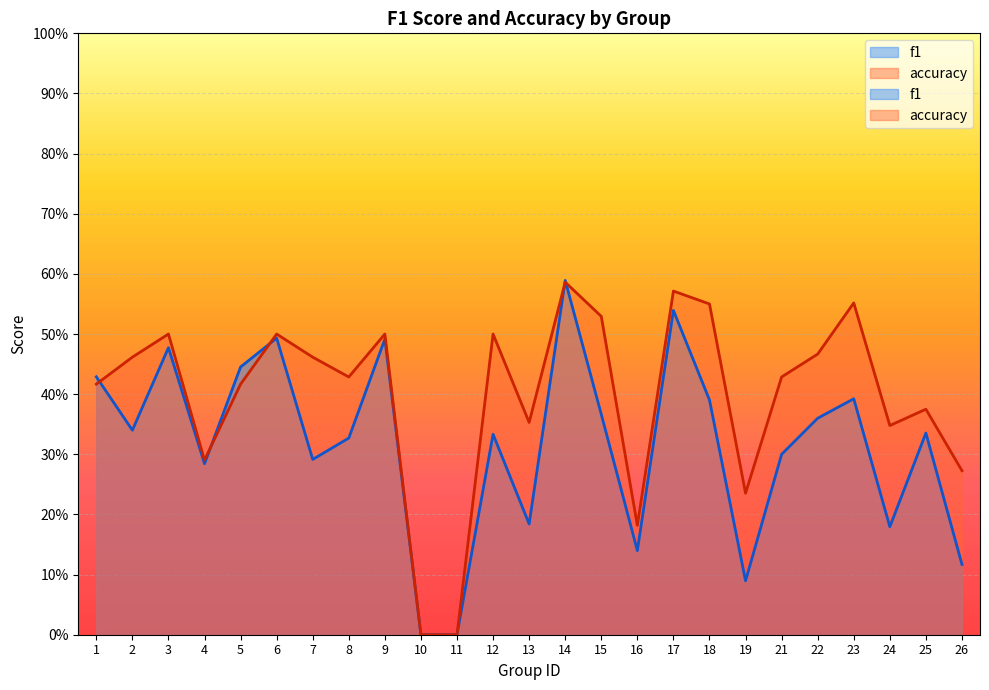

What is the value of the accuracy point at the 19th from the left?

0.2